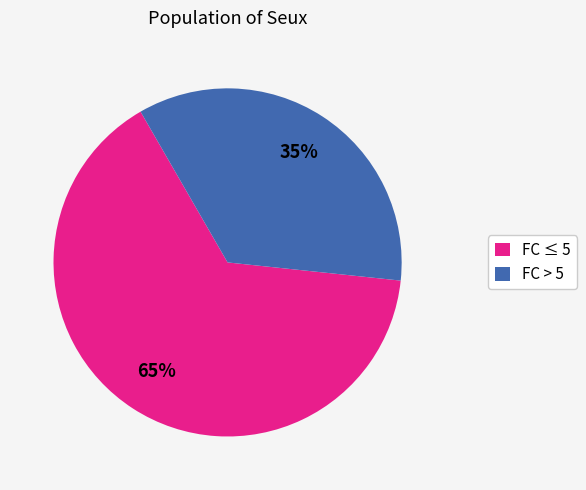

What percentage is the FC > 5 slice, to the nearest percent?

35%